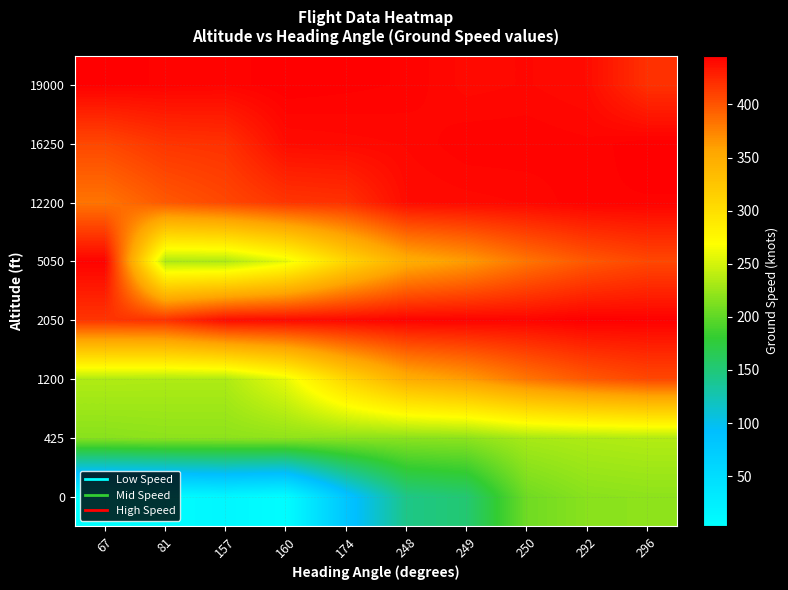

Reading left to right, extract all data points from this chart.

0: 67=3	81=7	157=13	160=5	174=82	248=144	249=153	250=207	292=218	296=220
425: 67=218	81=220	157=220	160=221	174=220	248=219	249=220	250=231	292=234	296=236
1200: 67=235	81=234	157=234	160=259	174=309	248=348	249=362	250=383	292=398	296=407
2050: 67=417	81=419	157=439	160=440	174=441	248=444	249=444	250=443	292=446	296=445
5050: 67=444	81=234	157=234	160=259	174=309	248=348	249=362	250=383	292=398	296=407
12200: 67=383	81=398	157=407	160=417	174=419	248=439	249=440	250=441	292=444	296=444
16250: 67=407	81=417	157=419	160=439	174=440	248=441	249=444	250=444	292=443	296=446
19000: 67=445	81=444	157=443	160=446	174=445	248=444	249=440	250=441	292=439	296=419